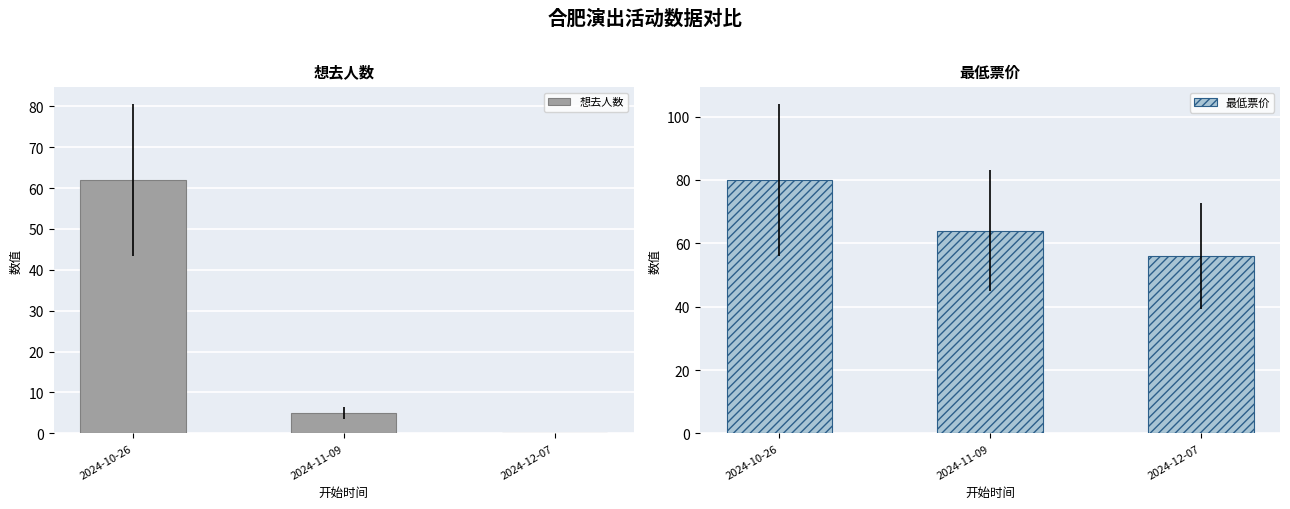

Reading right to left, list all the values displayed in this chart.

想去人数: 2024-12-07=0	2024-11-09=5	2024-10-26=62
最低票价: 2024-12-07=56	2024-11-09=64	2024-10-26=80